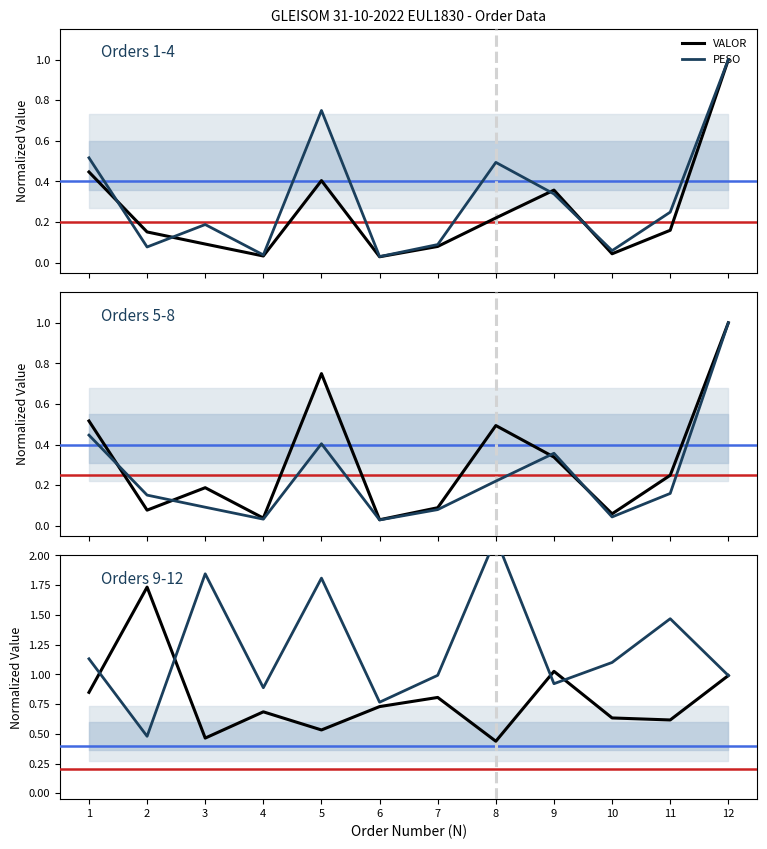

What is the sum of the VALOR values at 6 and 2?

2.5